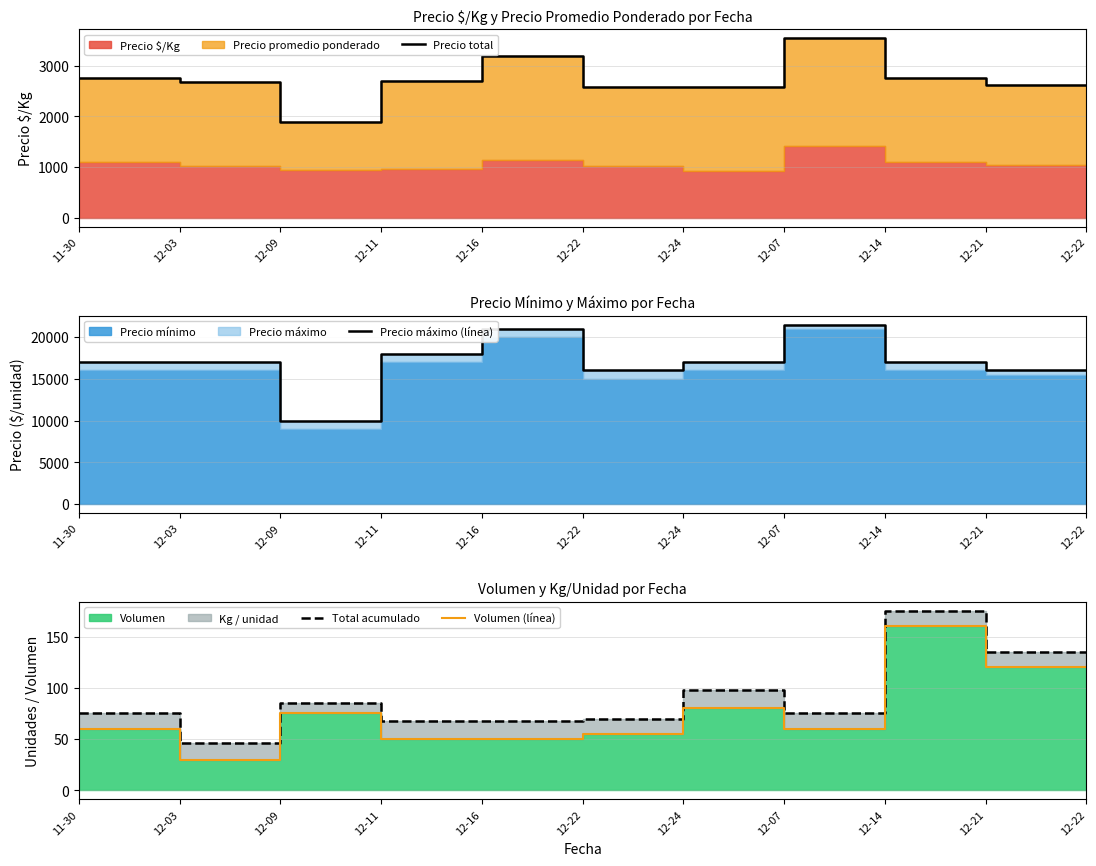

What is the sum of all Precio máximo (línea) values?

186500